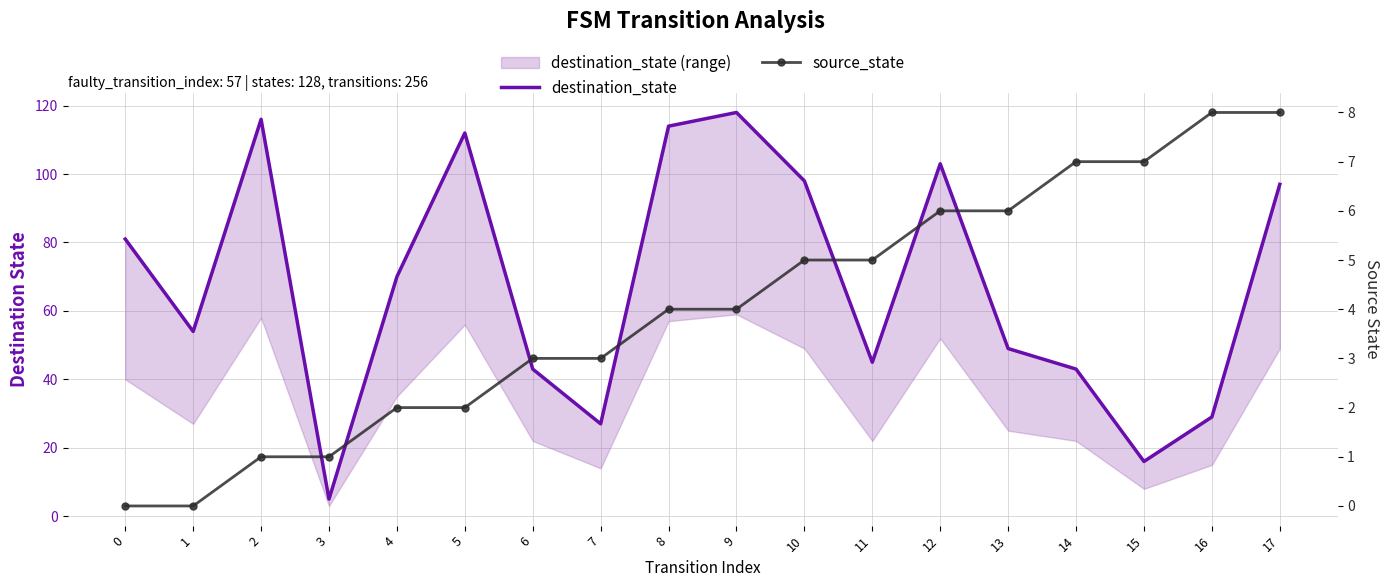

At which label is destination_state closest to 61?

1